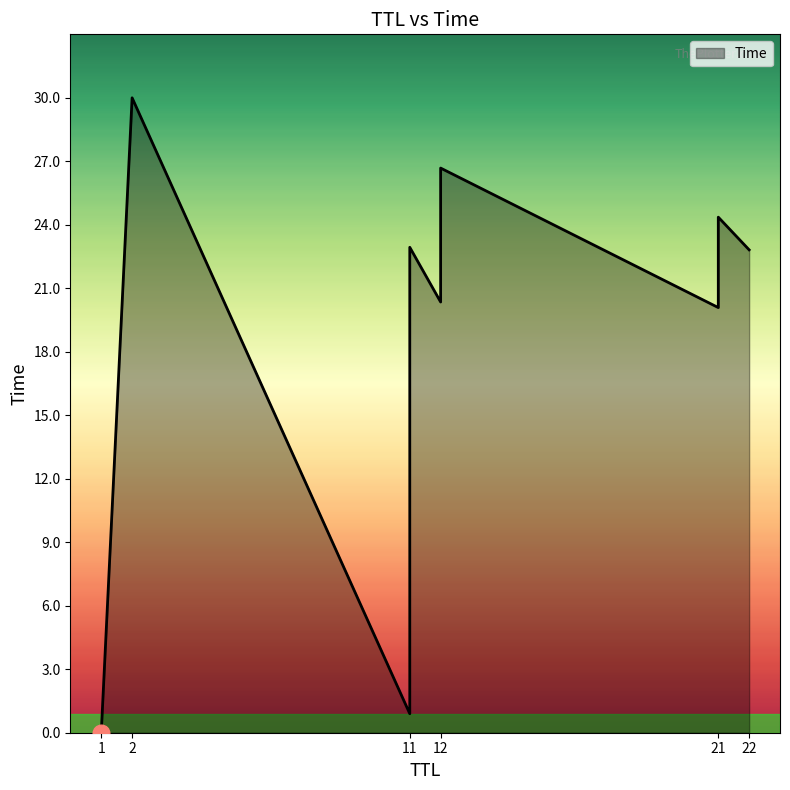

What is the greatest value displayed?

30.0